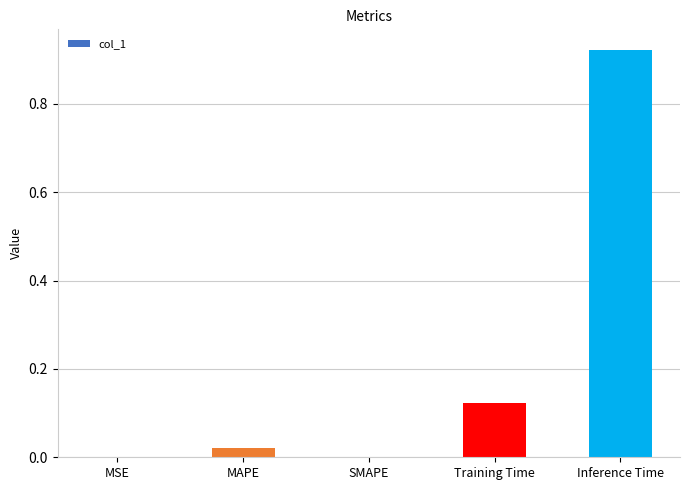

Does the chart contain stacked bars?

No